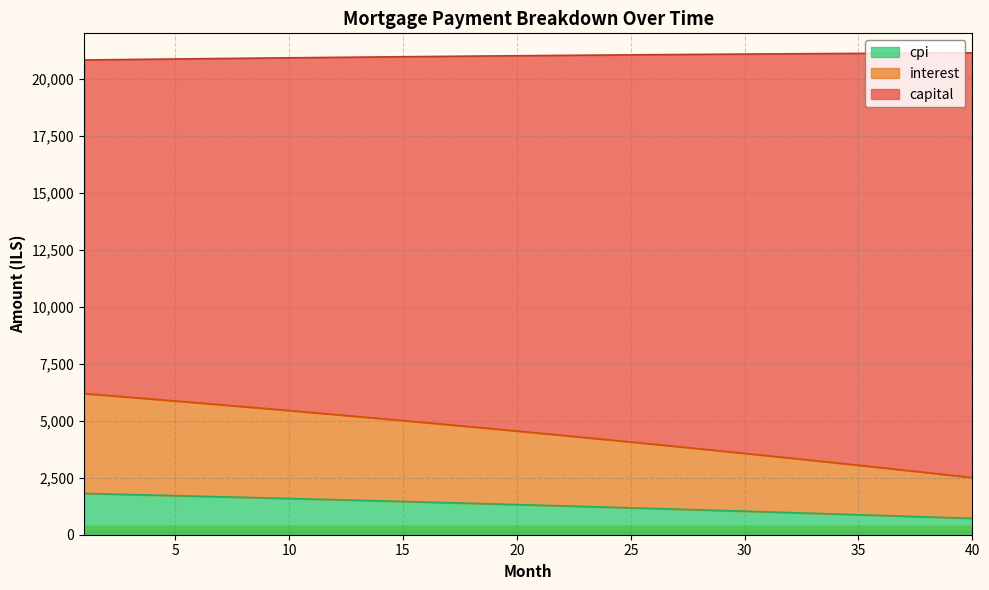

The opening_balance series shows 1770.8 at 14. True or false?

False